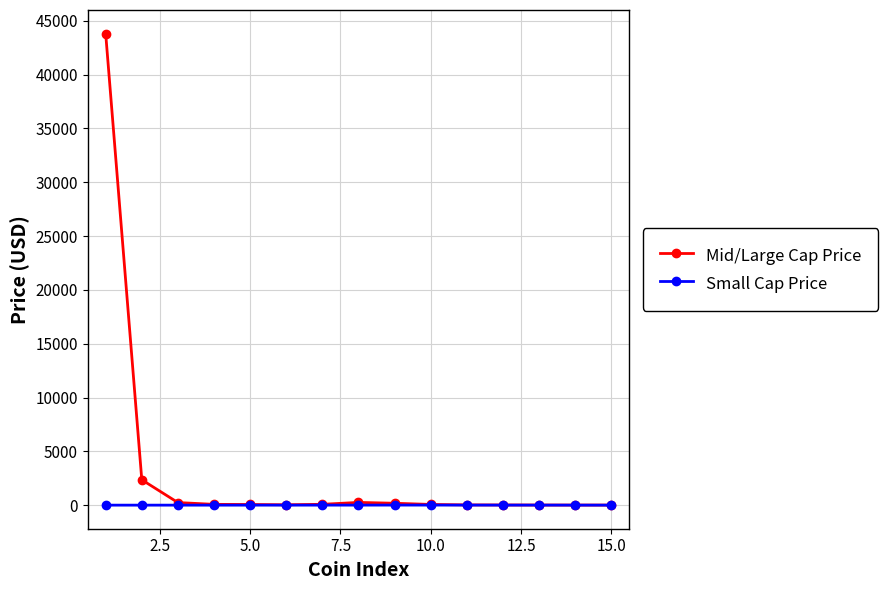

What is the maximum value for Mid/Large Cap Price?

43808.4